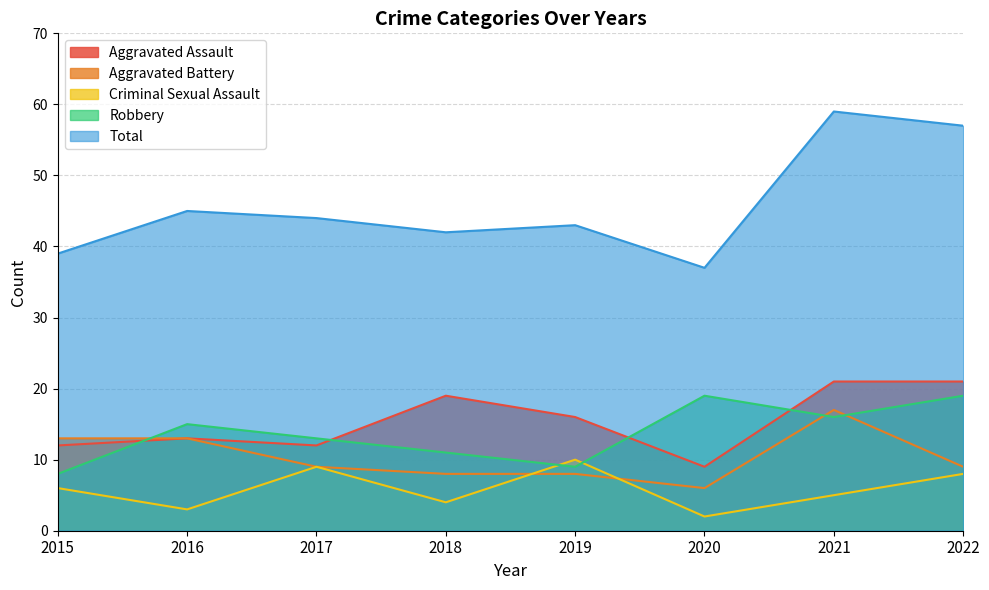

True or false: Total and Aggravated Assault intersect in this chart.

False